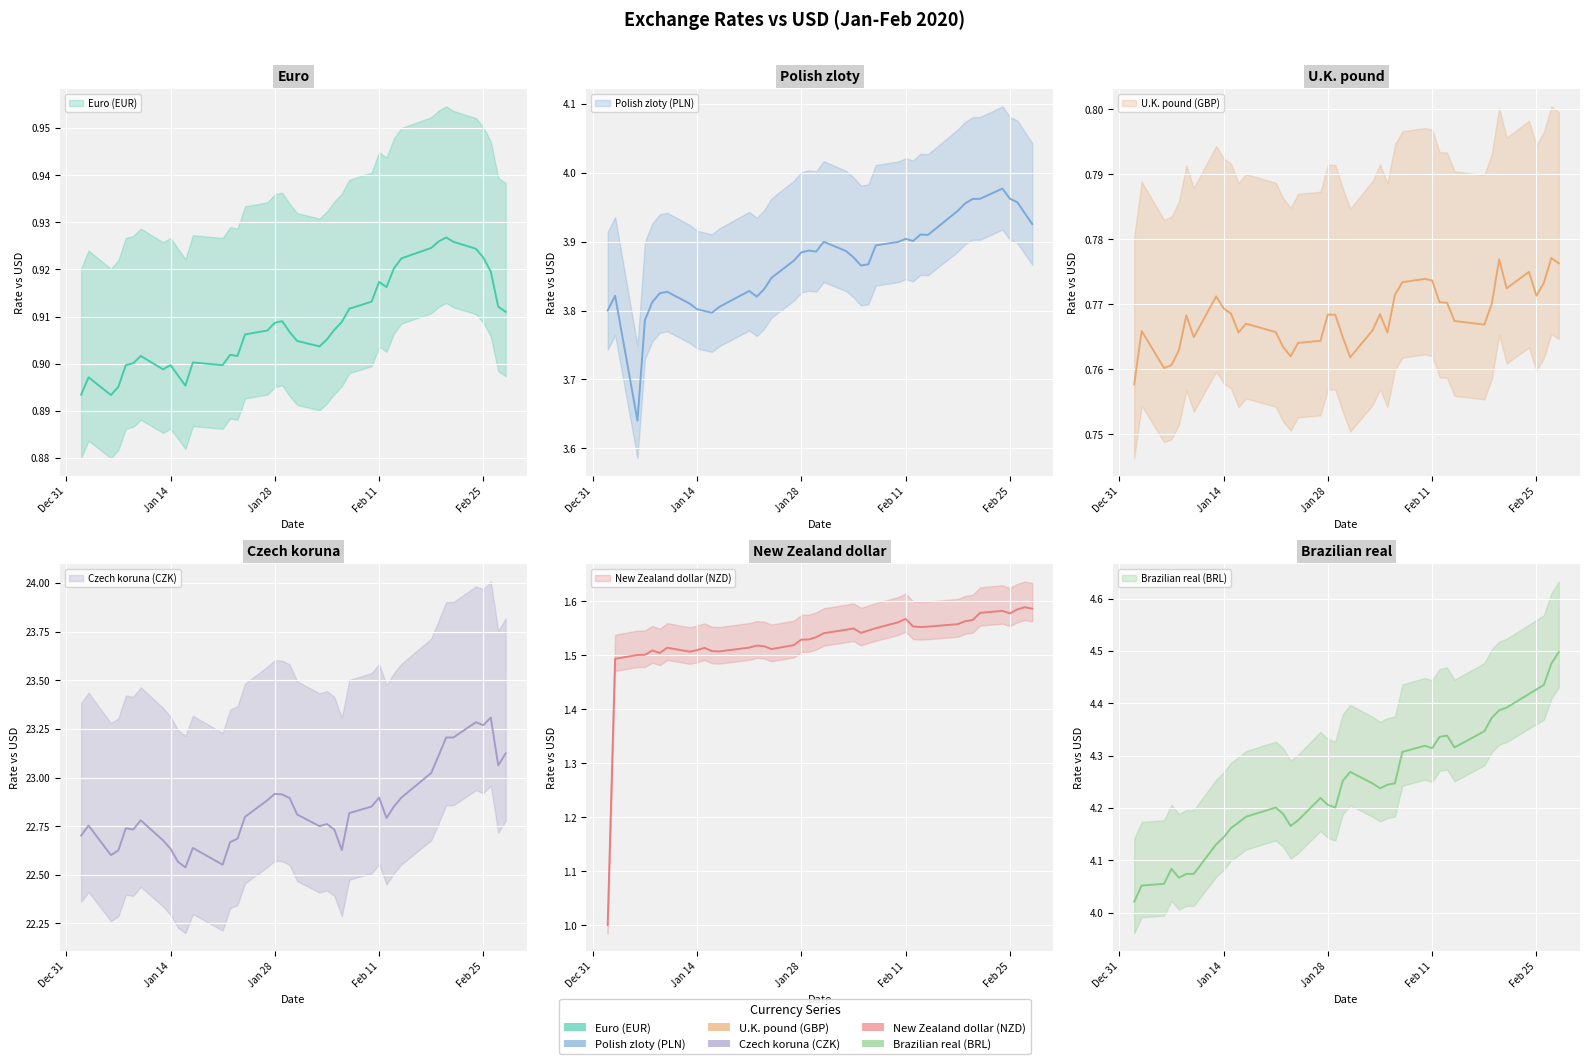

How many interior local valleys does the Euro (EUR) series have?

7